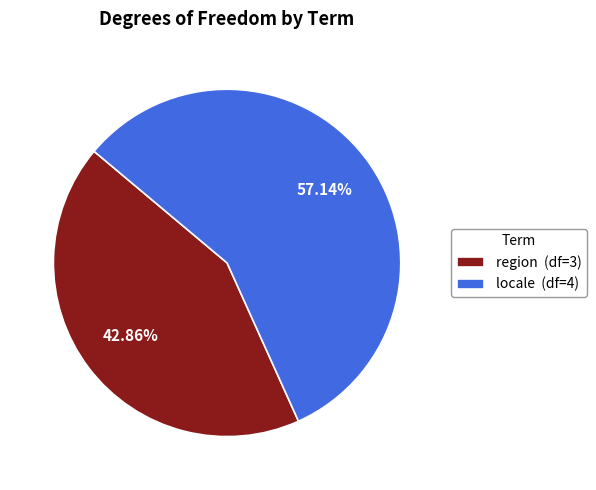

What is the majority slice?

locale